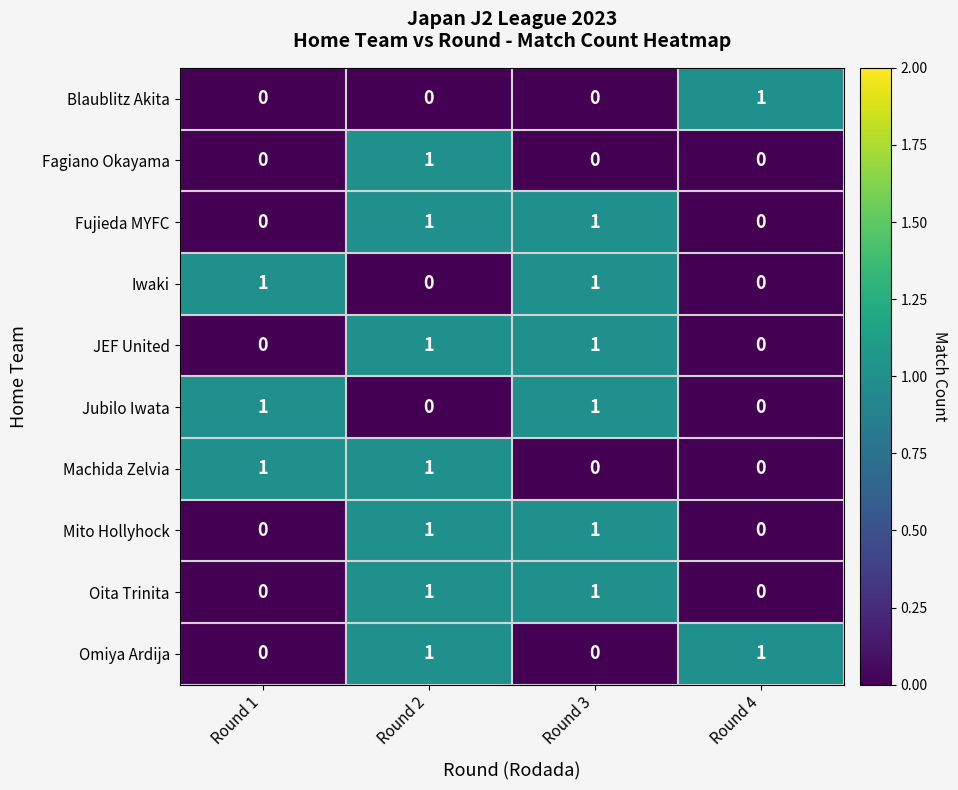

How many Fujieda MYFC values are between 0 and 1?

4